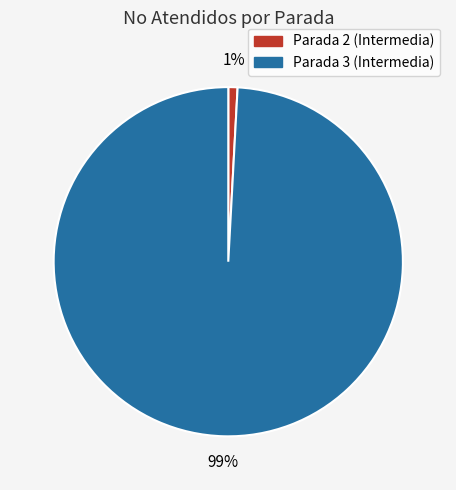

Between Parada 2 (Intermedia) and Parada 3 (Intermedia), which is larger?

Parada 3 (Intermedia)